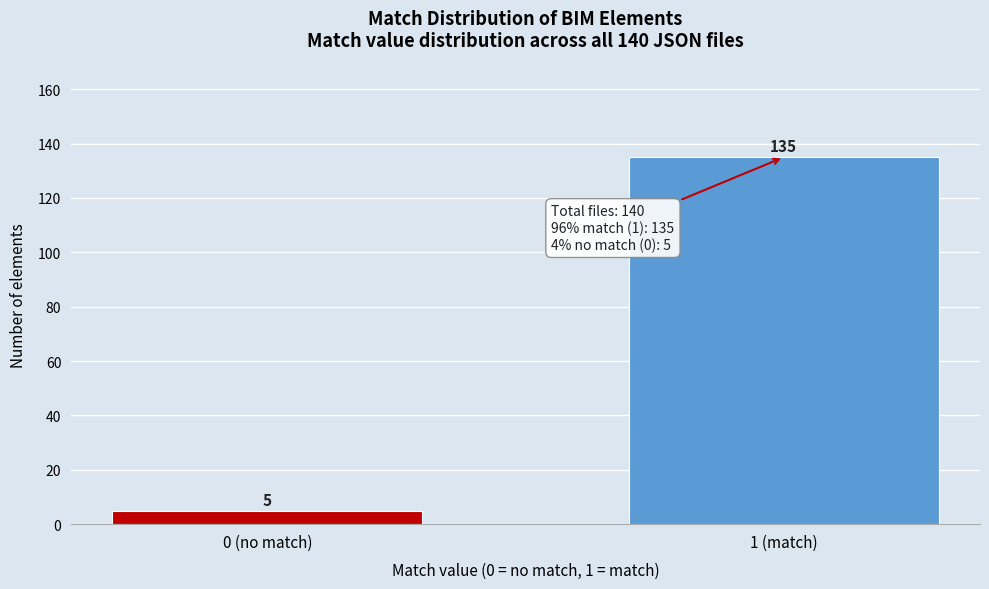

Reading left to right, extract all data points from this chart.

0 (no match)=5	1 (match)=135